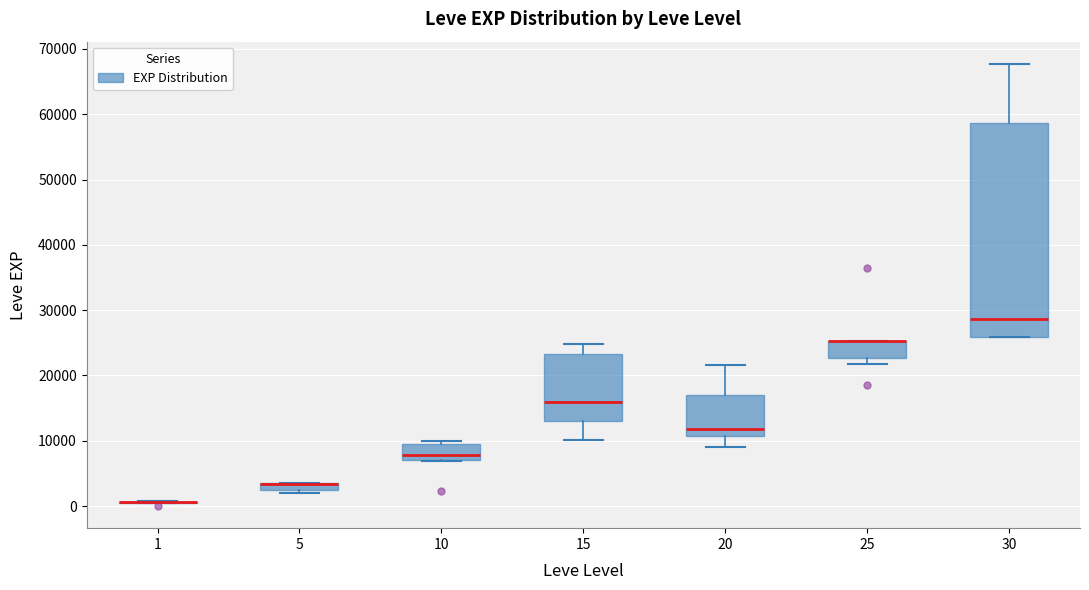

Where does the median line of the box at x = 10 sit on the y-axis? The values are not printed on the chart, so give them approximately, as read against the axis.

8000